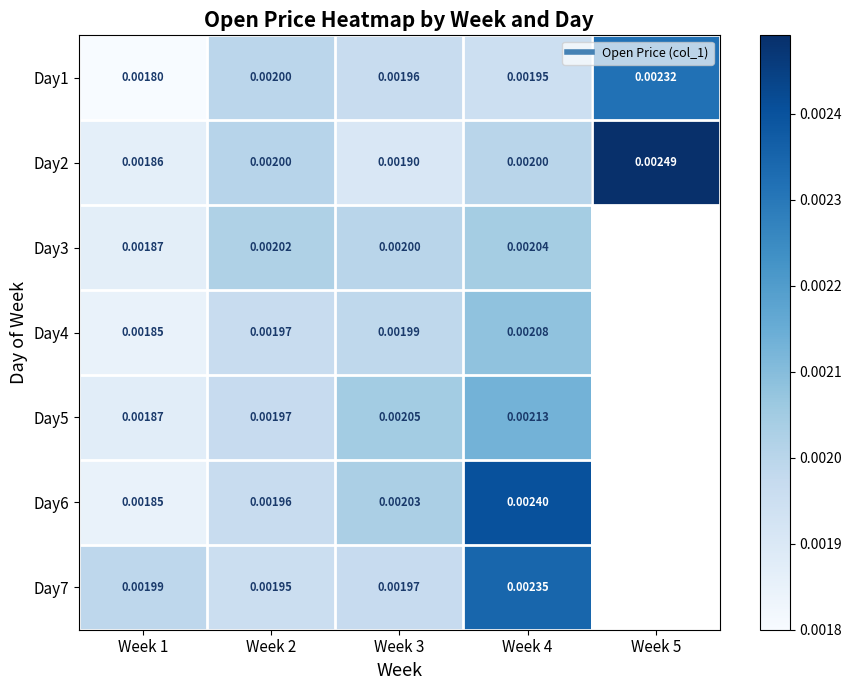

The Day2 series shows 0.0 at Week 1. True or false?

True